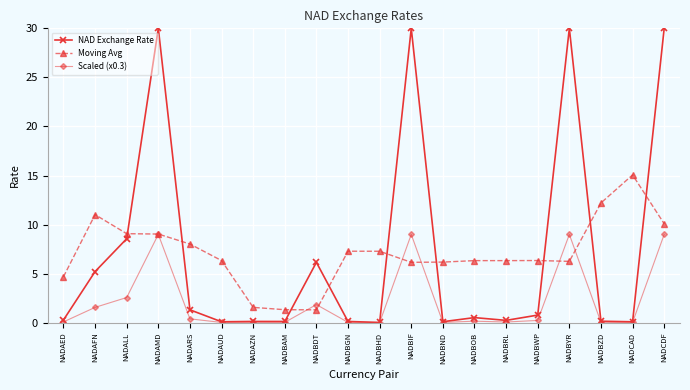

The Scaled (x0.3) series shows 1.8 at NADBDT. True or false?

True